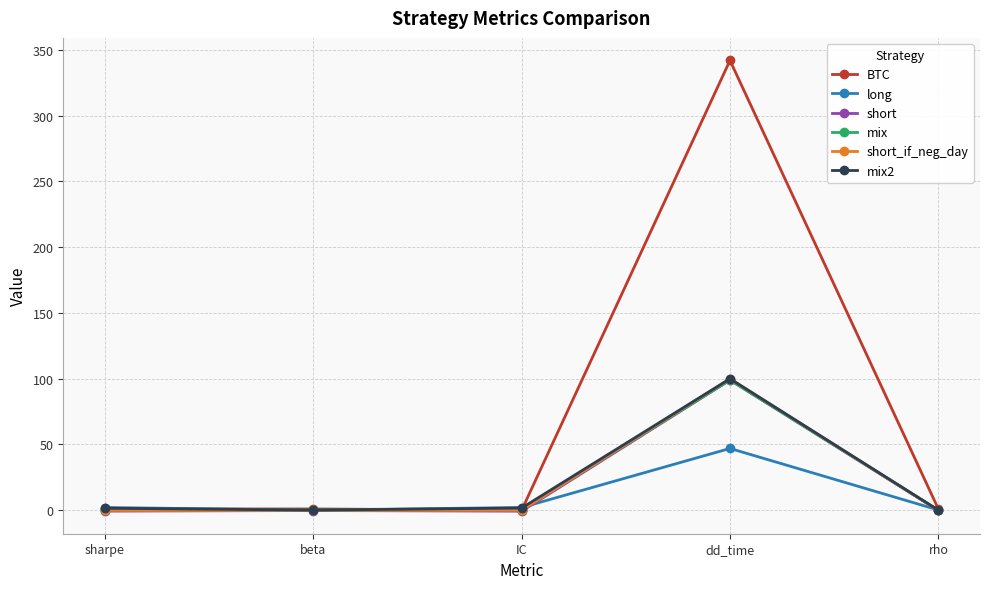

In long, how many points are lower than both neighbors (excluding endpoints)?

1